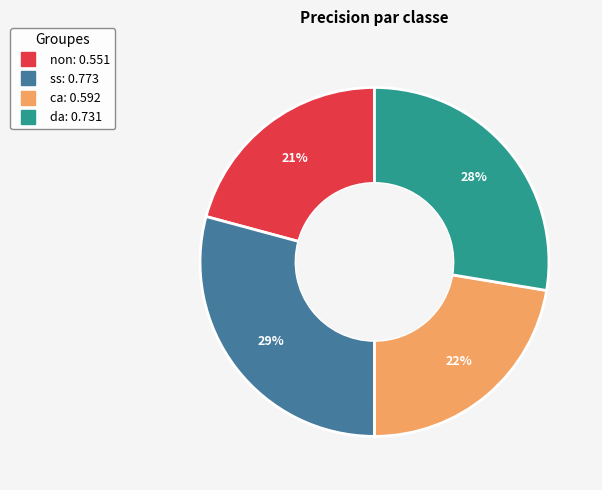

To the nearest percent, what portion does da represent?

28%